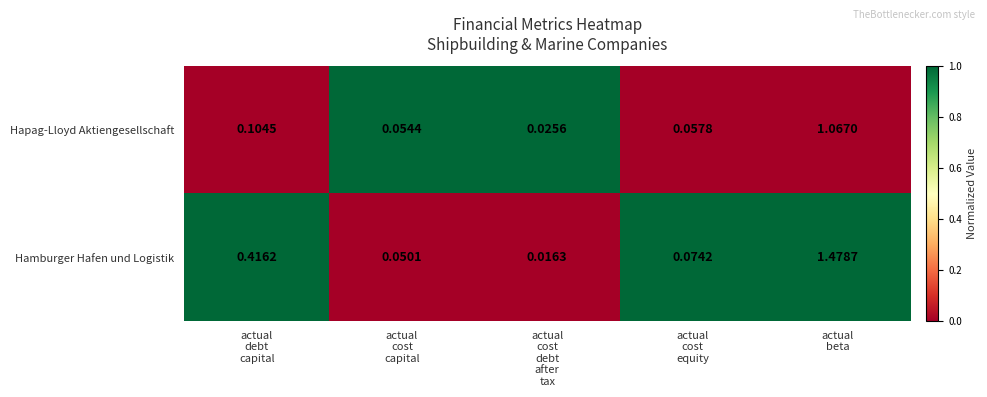

Which series has the largest total across all categories?

Hamburger Hafen und Logistik